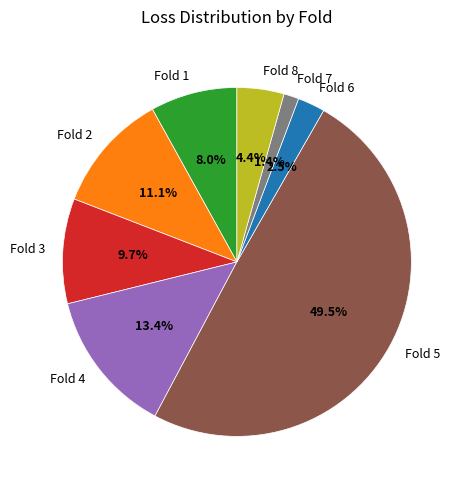

Is Fold 8 the majority of the pie?

No